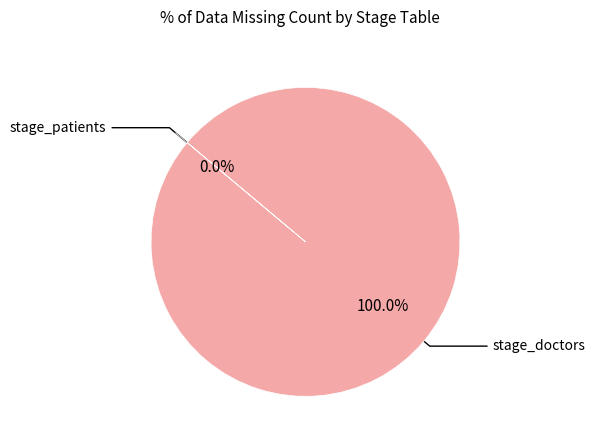

What is the smallest slice in the pie chart?

stage_patients